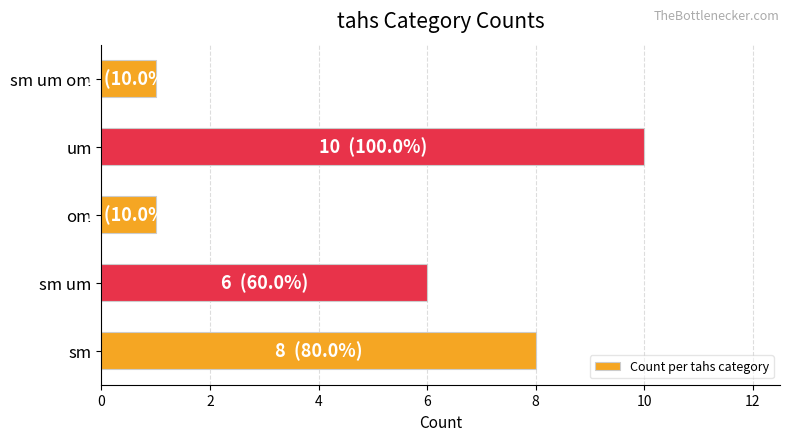

True or false: the data shows 6 at sm um.

True